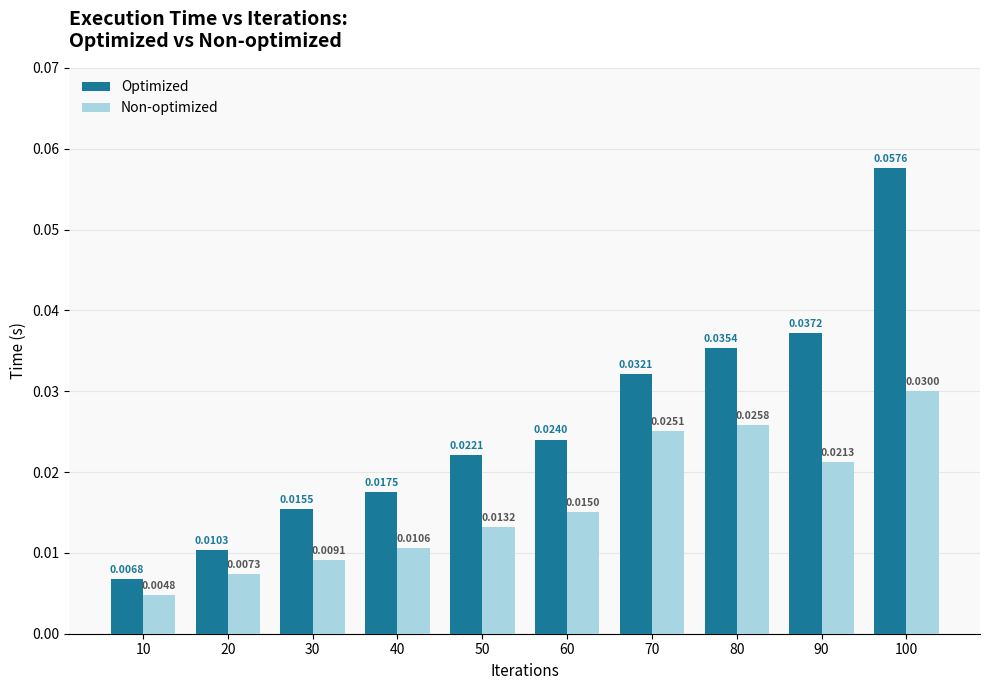

Count the number of data series in this chart.

2